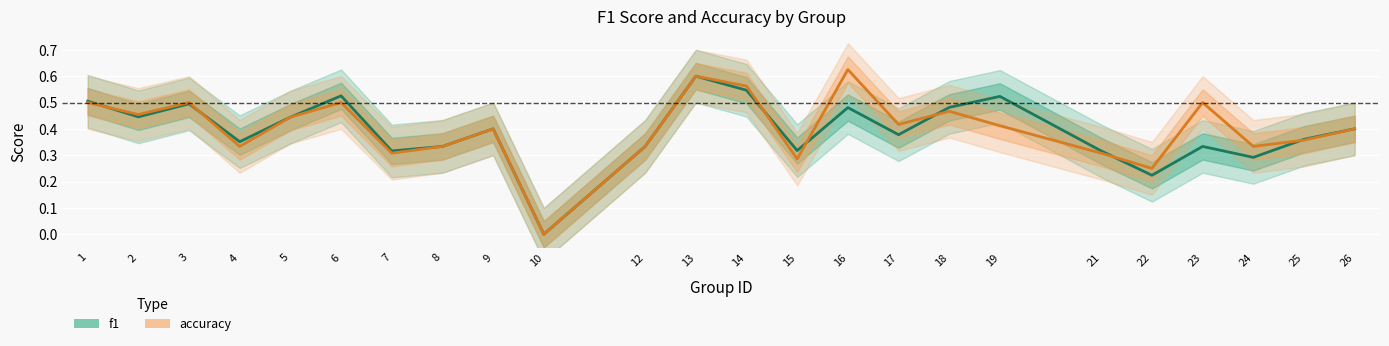

What is the value of the accuracy point at the 23rd from the left?

0.4